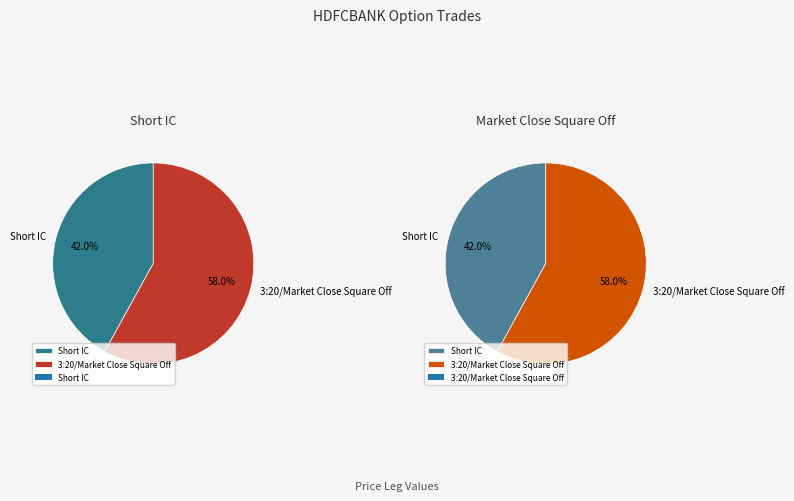

Which category has the smallest portion of the pie?

Short IC